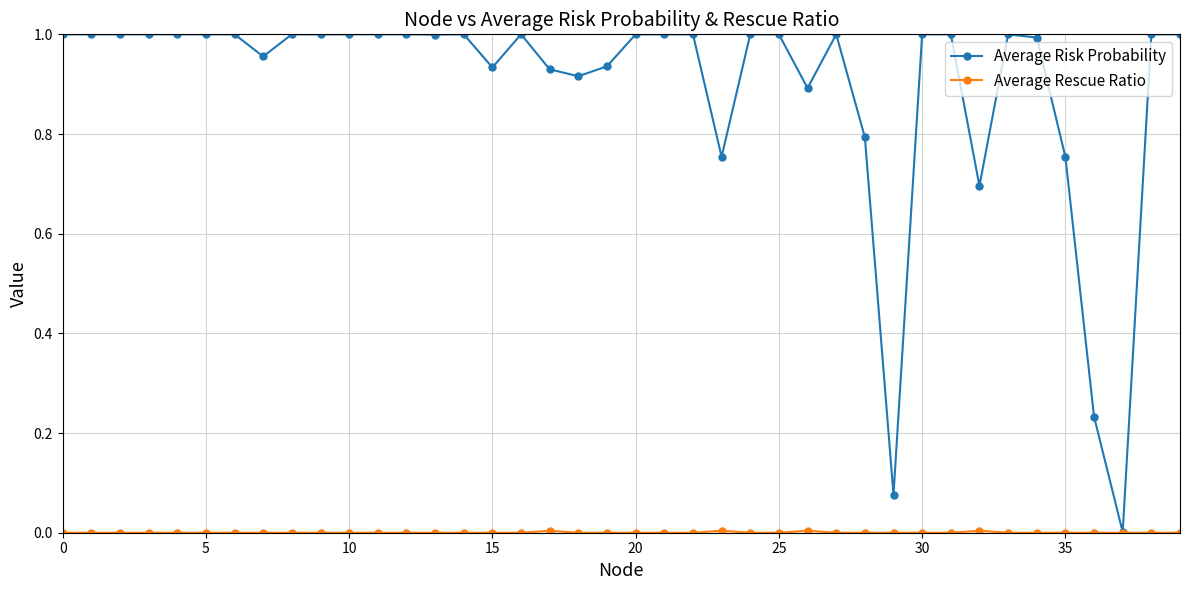

Which series has the largest range (max minus min)?

Average Risk Probability